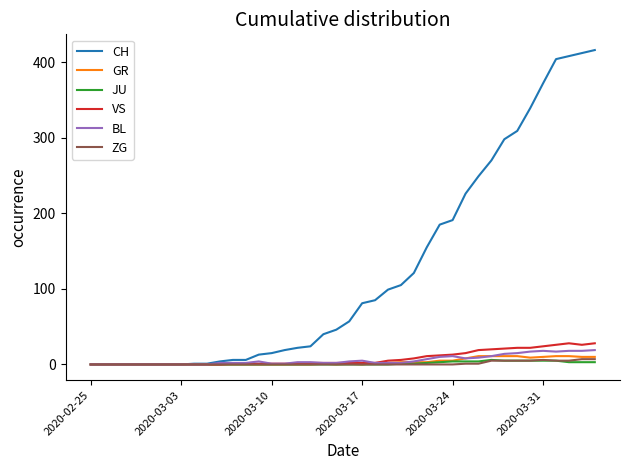

Which series has the largest range (max minus min)?

CH